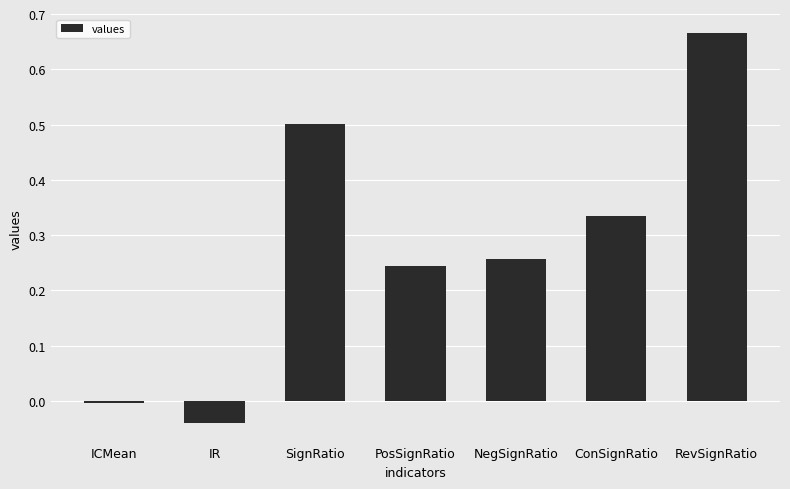

How many distinct data groups are displayed?

1